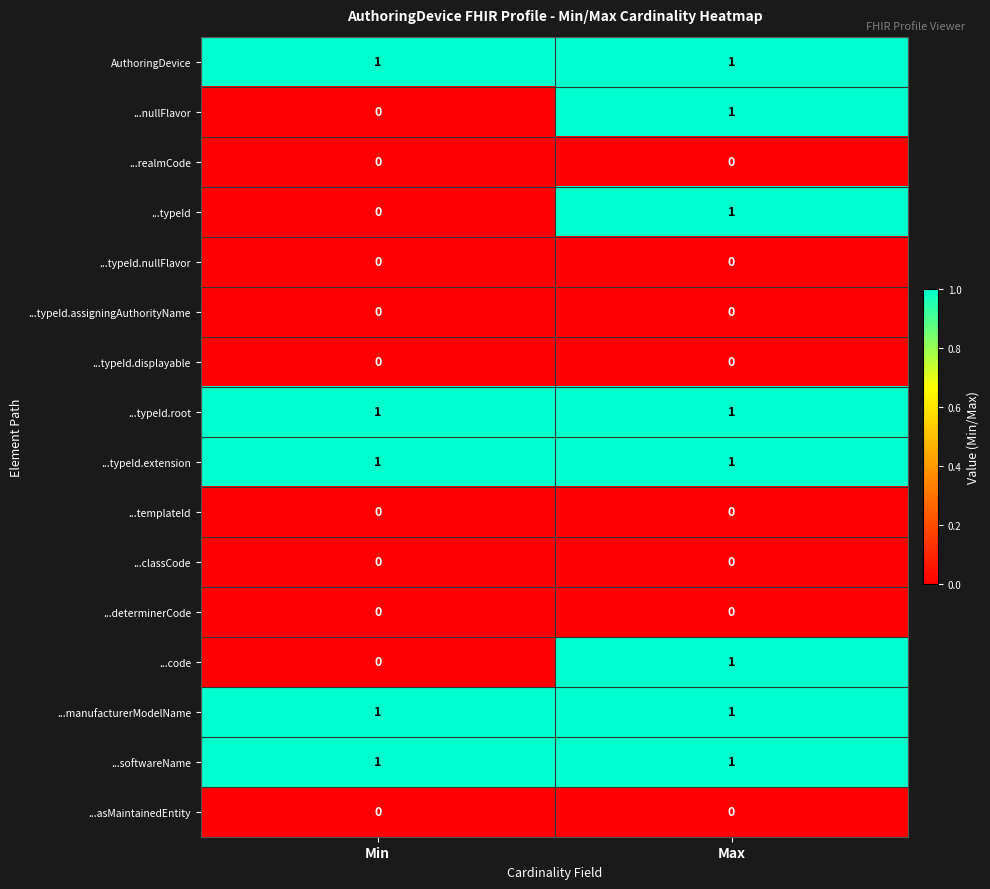

At which label does ...code reach its peak?

Max